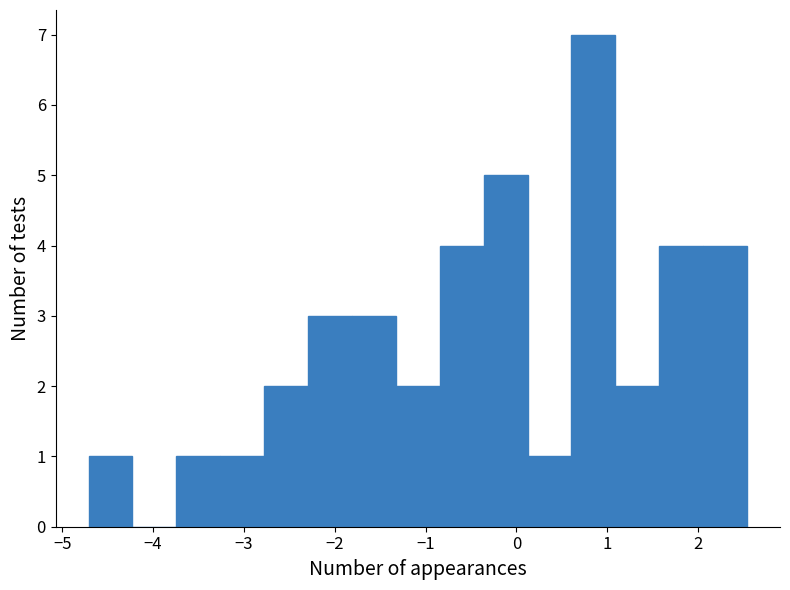

Reading left to right, list every bar in this chart as the range it spans on the x-axis followed by its height. Neither the bar edges nor the heights are printed on the chart, so give them approximately, as read against the axes.

-4.7 to -4.2: 1
-4.2 to -3.7: 0
-3.7 to -3.3: 1
-3.3 to -2.8: 1
-2.8 to -2.3: 2
-2.3 to -1.8: 3
-1.8 to -1.3: 3
-1.3 to -0.8: 2
-0.8 to -0.4: 4
-0.4 to 0.1: 5
0.1 to 0.6: 1
0.6 to 1.1: 7
1.1 to 1.6: 2
1.6 to 2.1: 4
2.1 to 2.5: 4